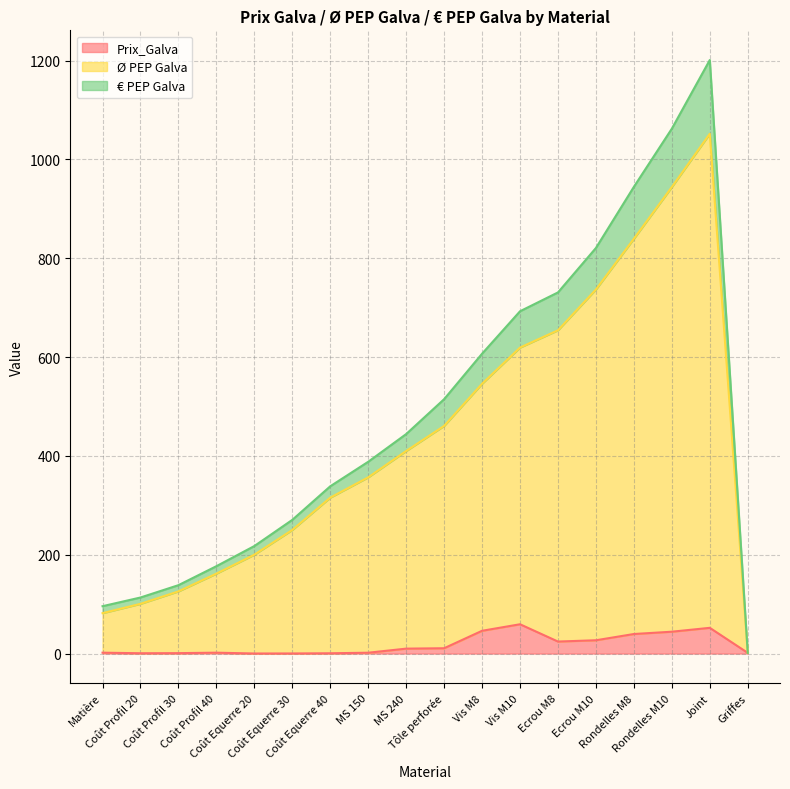

At which label is € PEP Galva closest to 601?

Vis M8